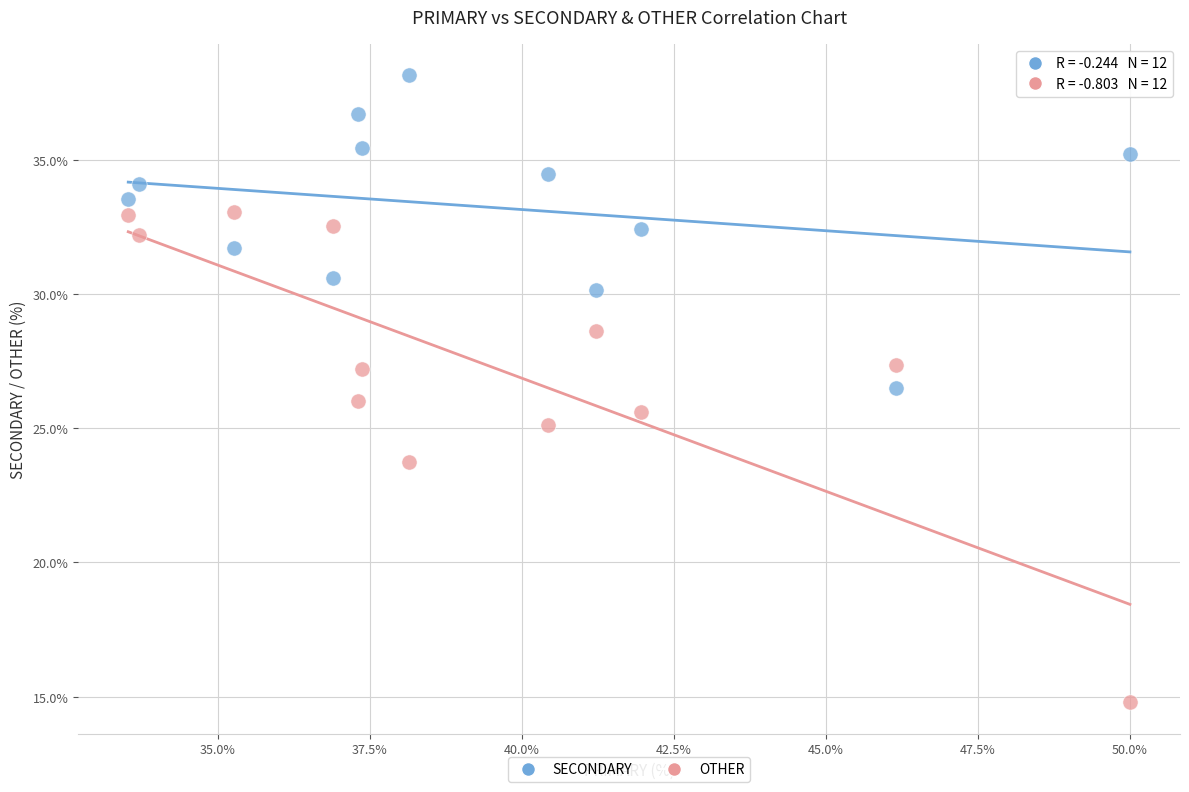

Across all data points, what is the range of Y values (max minus min)?

23.4